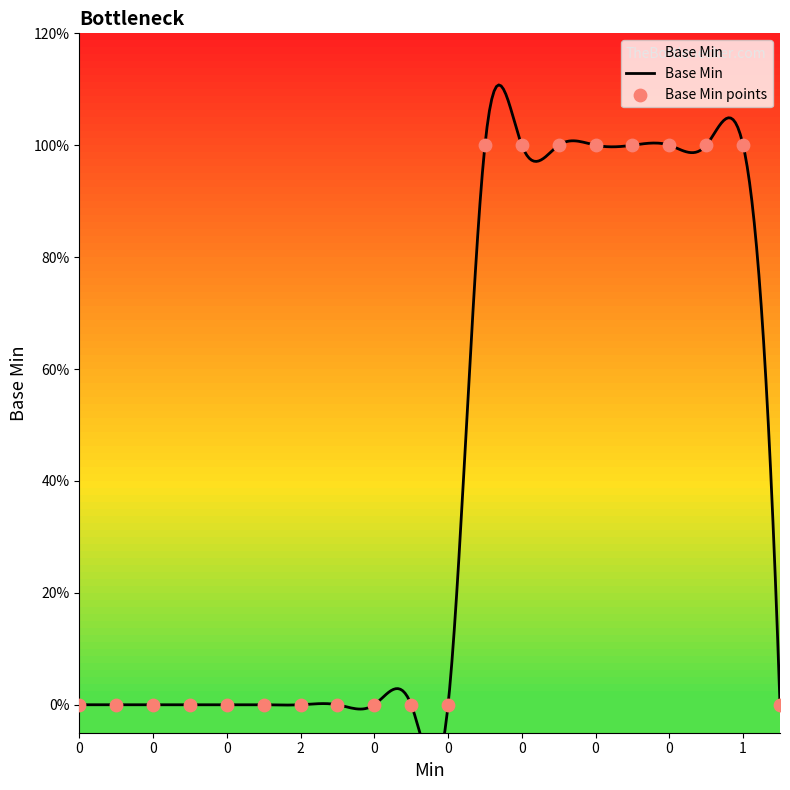

Between 0 and 1, which is larger?

1